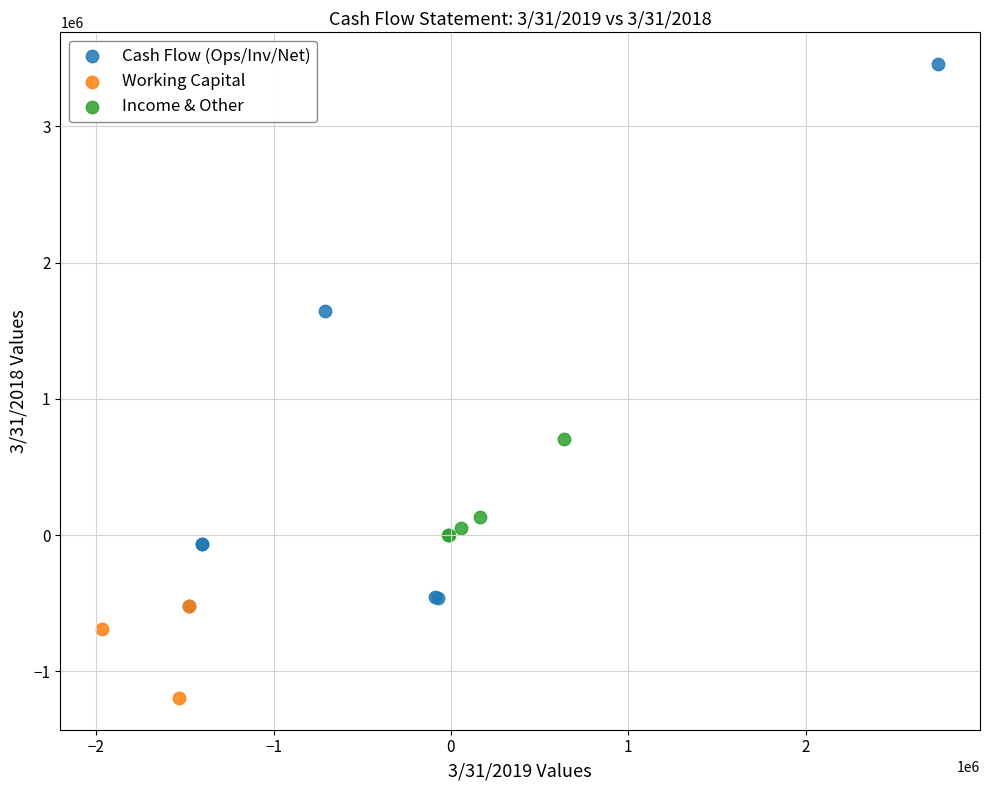

Which series contains the lowest Y value?

Working Capital